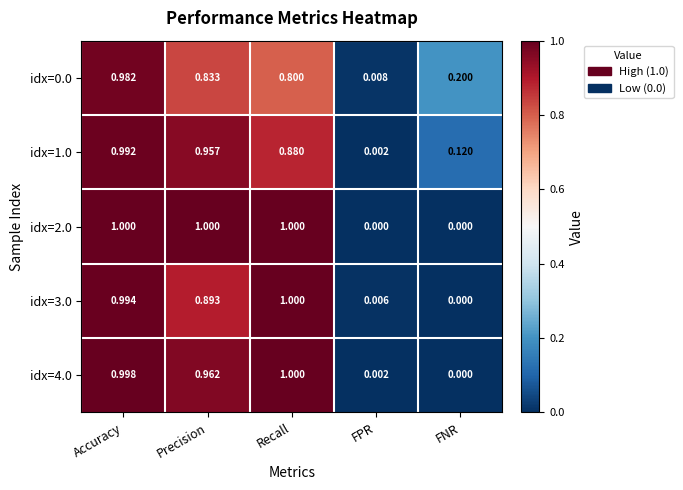

List the labels in order of idx=1.0 value, largest first.

Accuracy, Precision, Recall, FNR, FPR